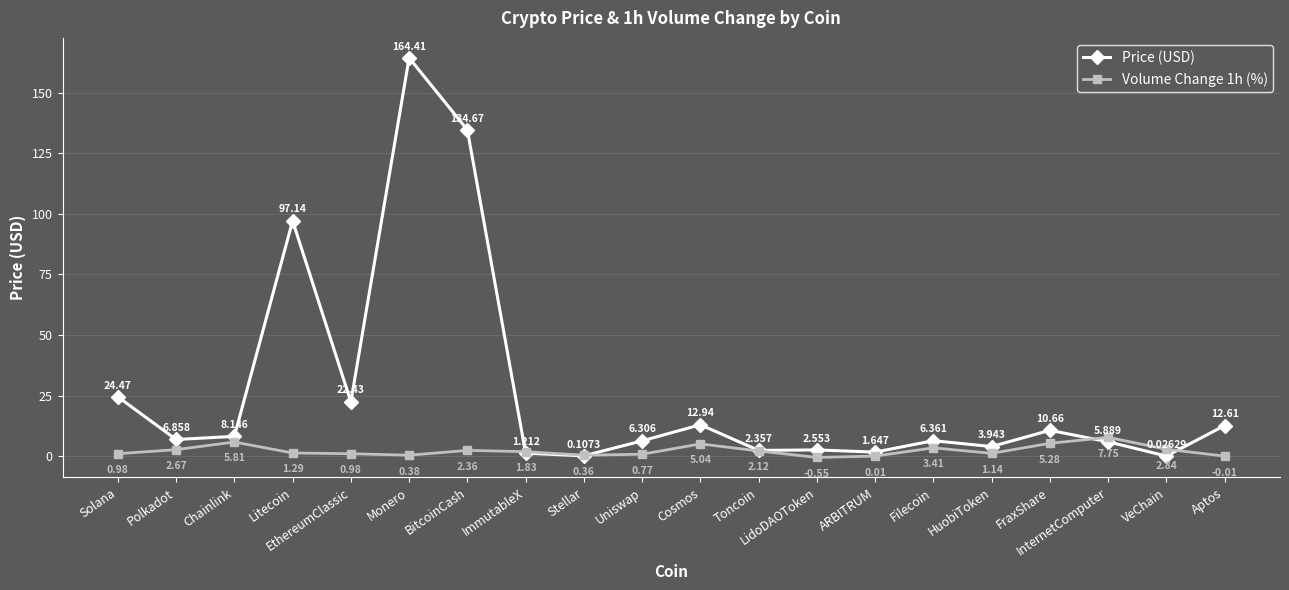

Is this an area chart (filled region under the line)?

No